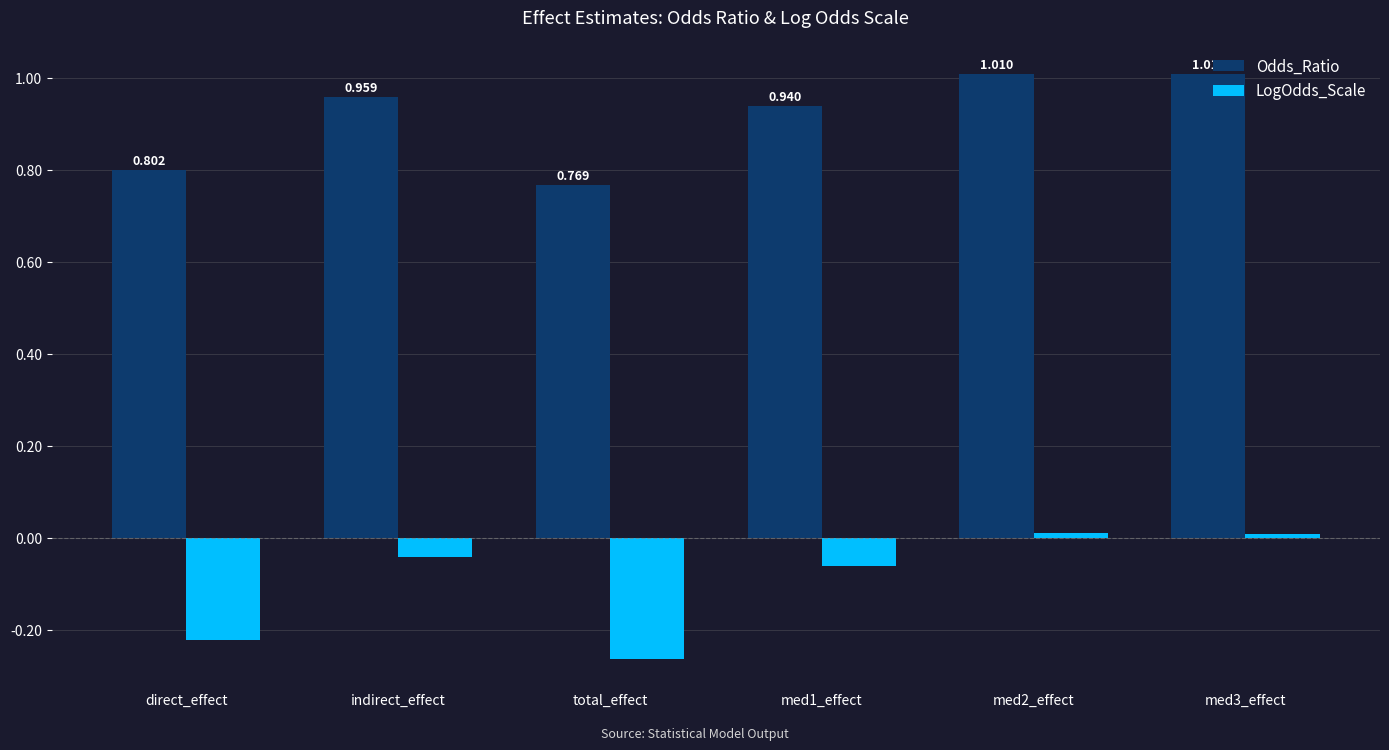

The value of LogOdds_Scale at med1_effect is -0.0. True or false?

False